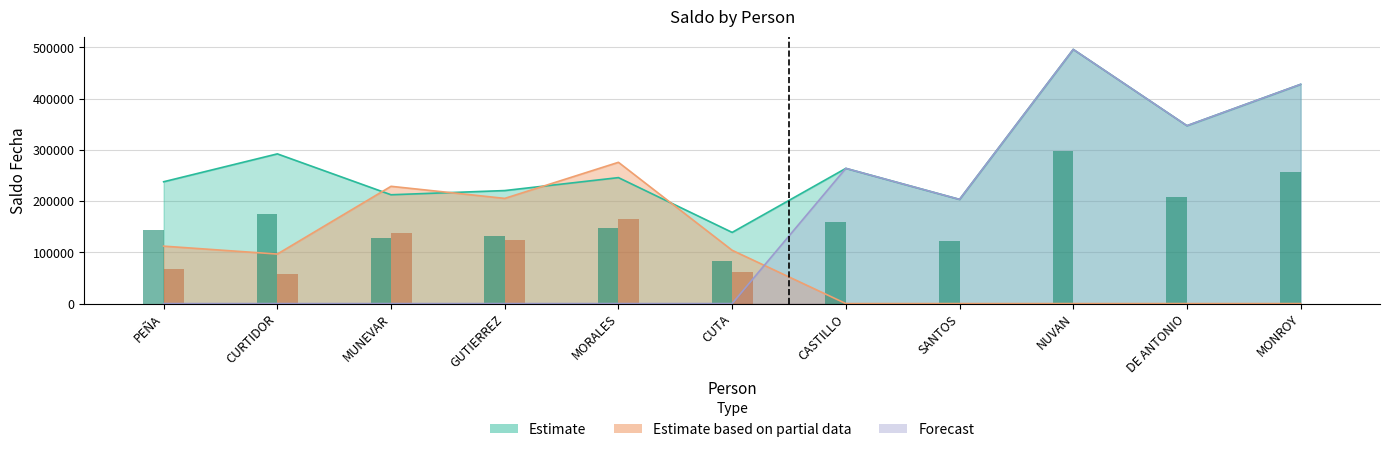

How many values in the Estimate series are below 245937?

5